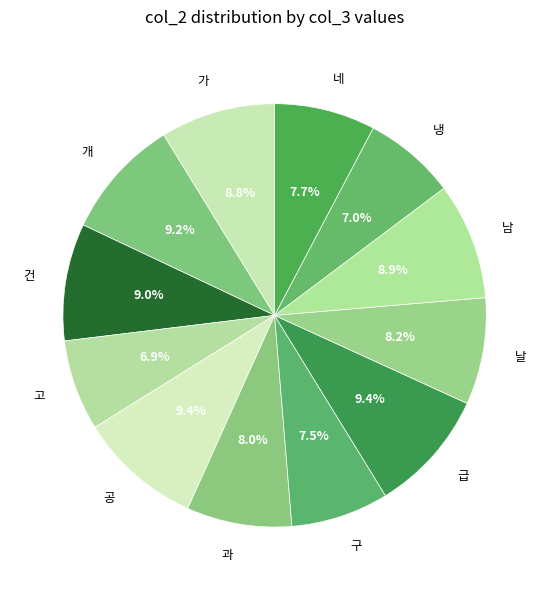

Is there a majority slice in this chart?

No